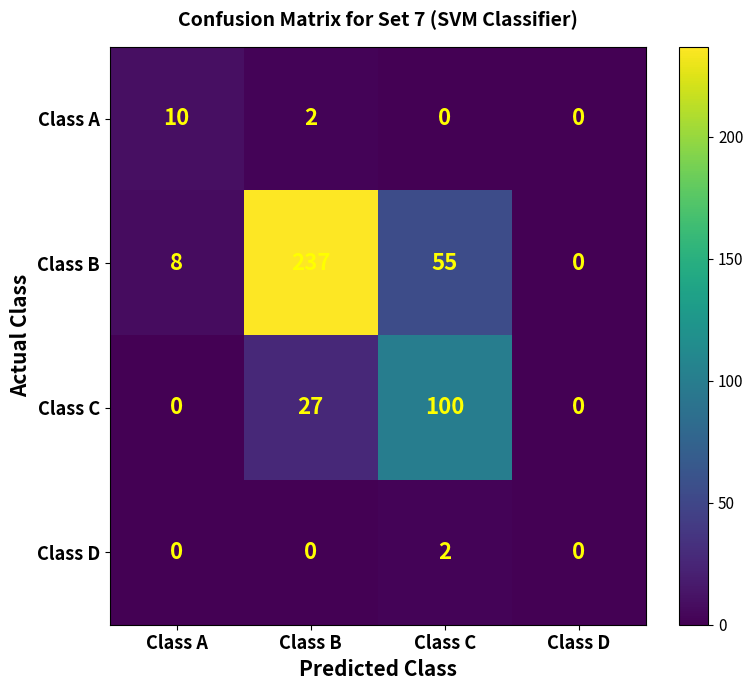

At which label is Class A closest to 5?

Class B